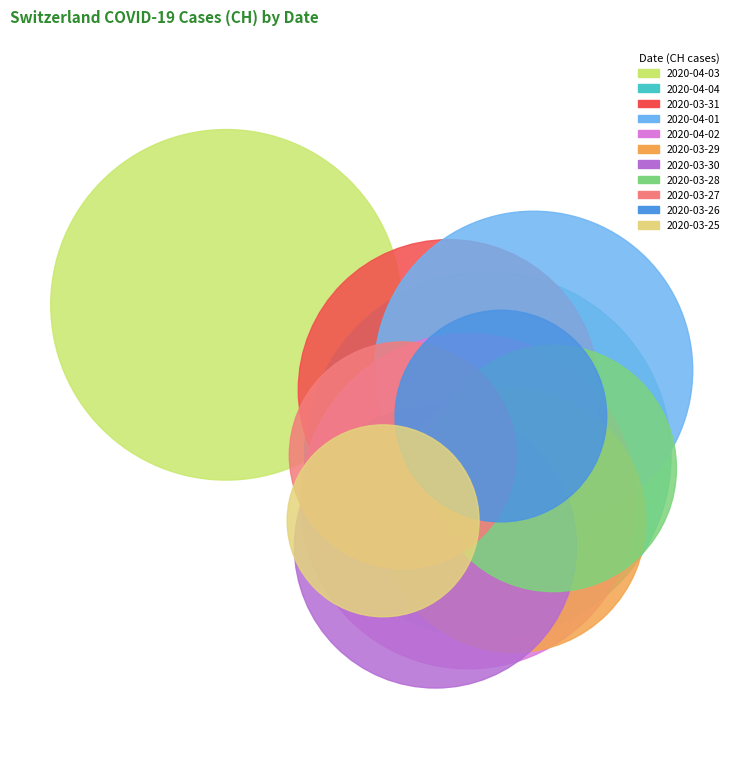

Which category has the smallest portion of the pie?

2020-03-25